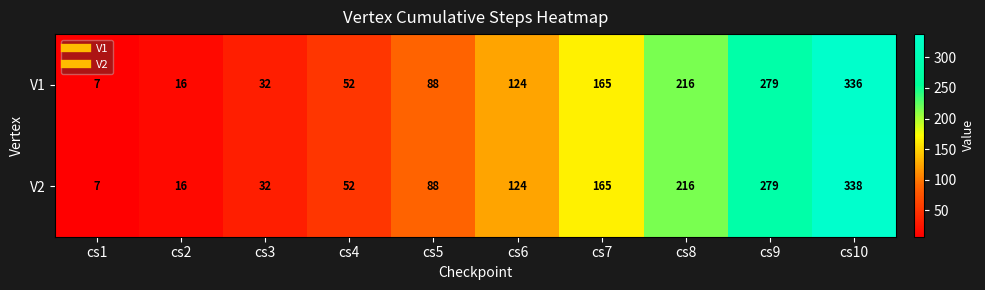

Which series has the widest spread of values?

V2